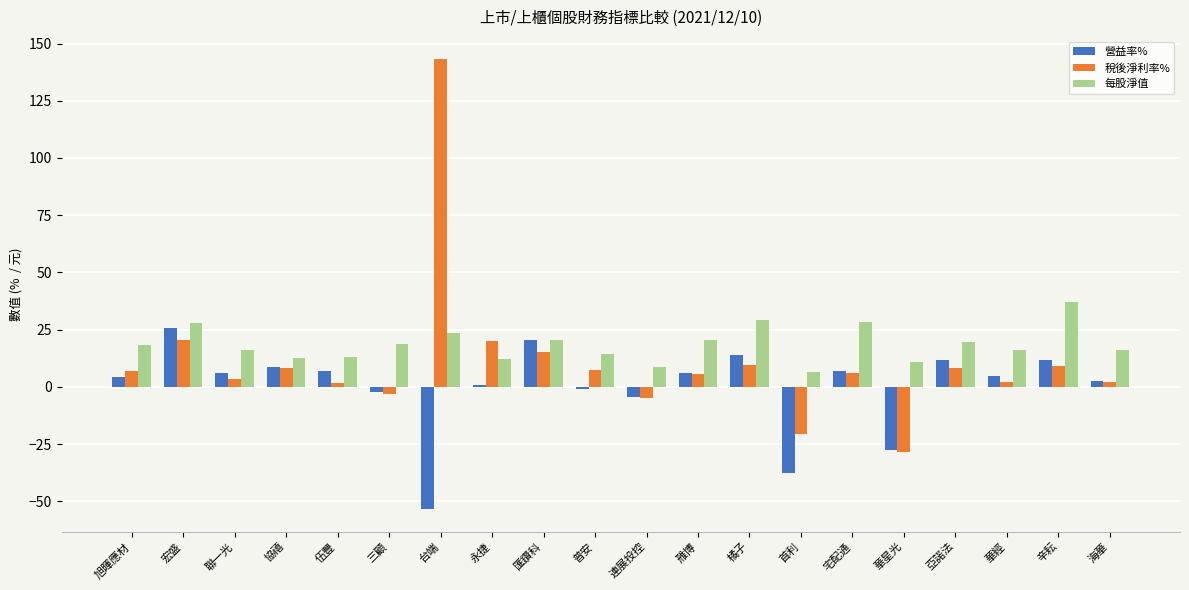

What is the difference between the maximum and minimum values in the 營益率% series?

79.2